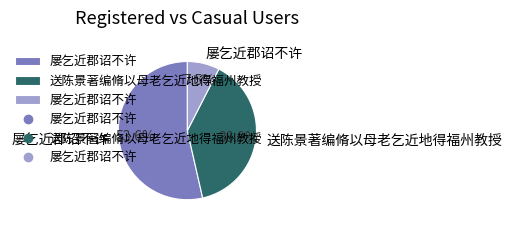

Is there a majority slice in this chart?

Yes